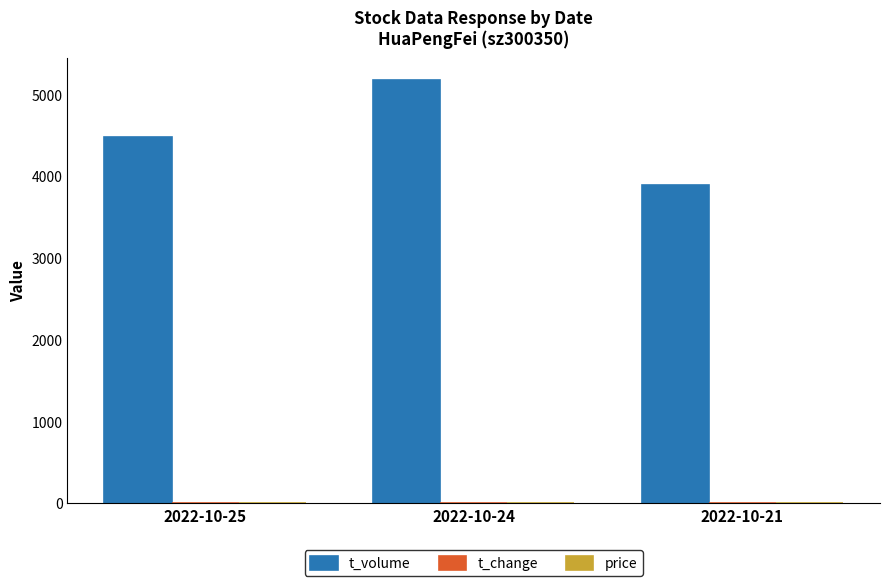

Which series has the largest total across all categories?

t_volume